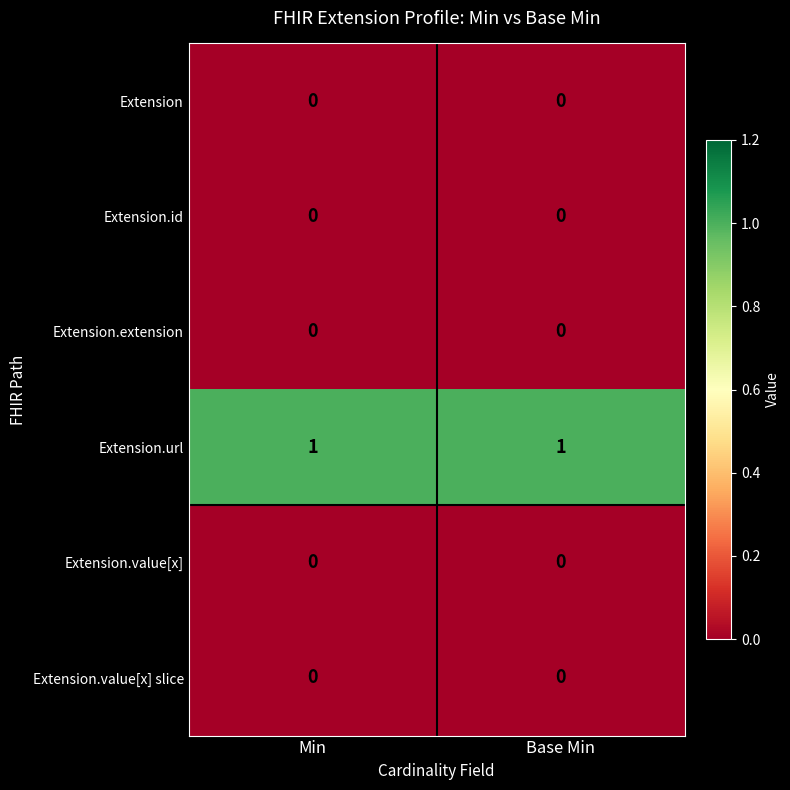

Reading left to right, extract all data points from this chart.

Extension: Min=0	Base Min=0
Extension.id: Min=0	Base Min=0
Extension.extension: Min=0	Base Min=0
Extension.url: Min=1	Base Min=1
Extension.value[x]: Min=0	Base Min=0
Extension.value[x] slice: Min=0	Base Min=0